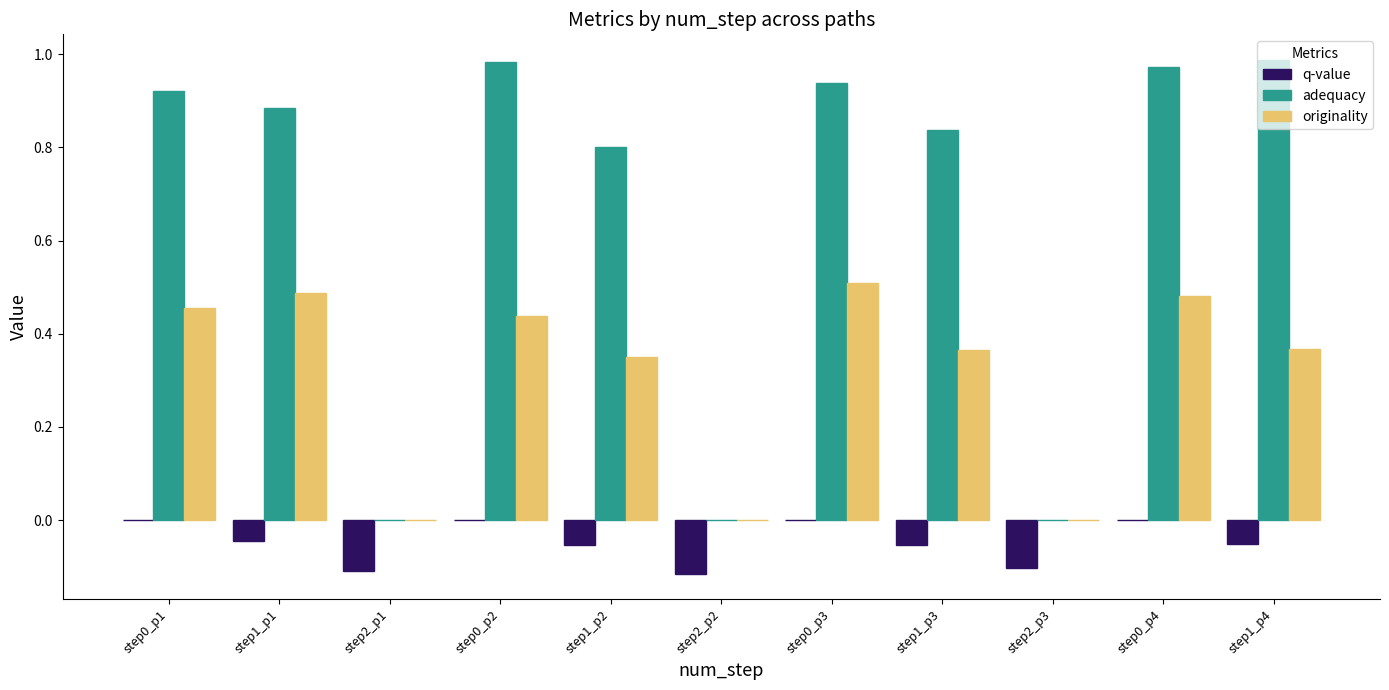

Count the number of categories in the chart.

11